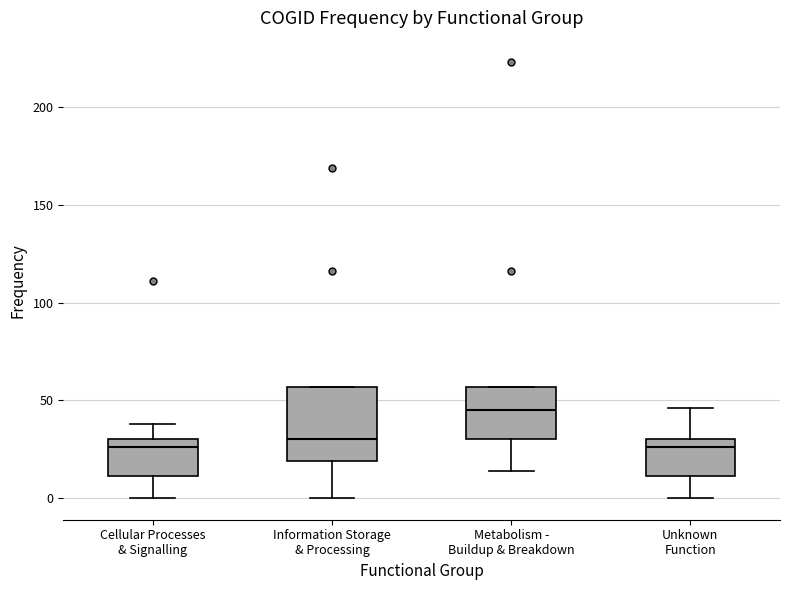

Where is the upper edge of the box for Information Storage & Processing on the y-axis? The values are not printed on the chart, so give them approximately, as read against the axis.

55